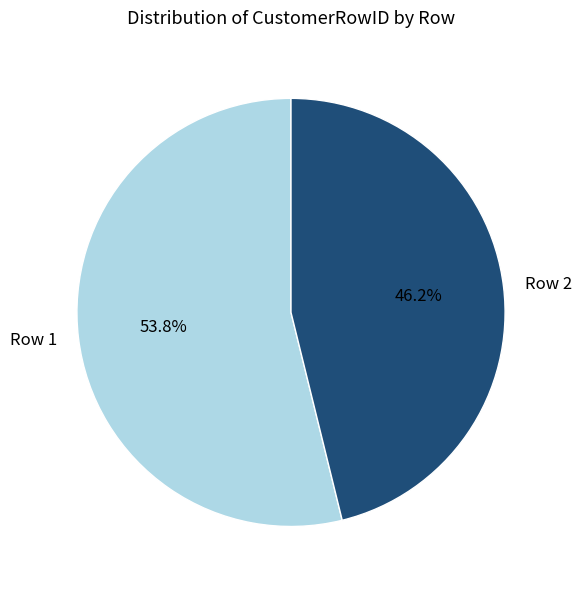

Does Row 2 account for over 50% of the chart?

No